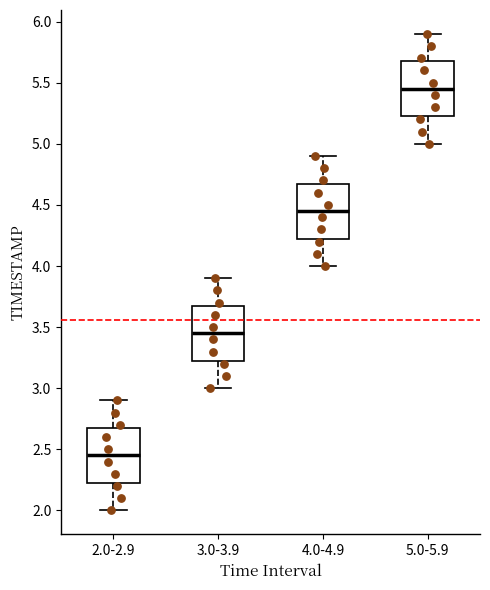

Where does the median line of the box for 2.0-2.9 sit on the y-axis? The values are not printed on the chart, so give them approximately, as read against the axis.

2.45